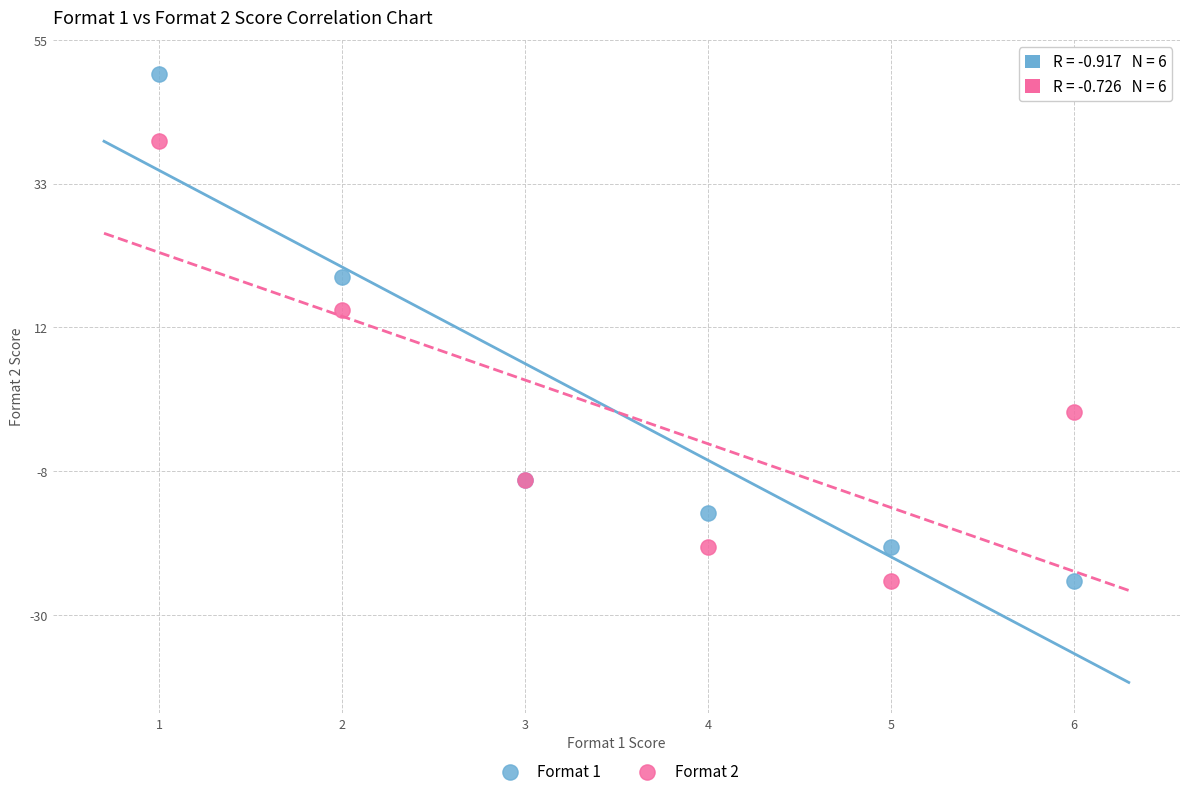

What is the X range (max minus min) for the scatter plot?

5